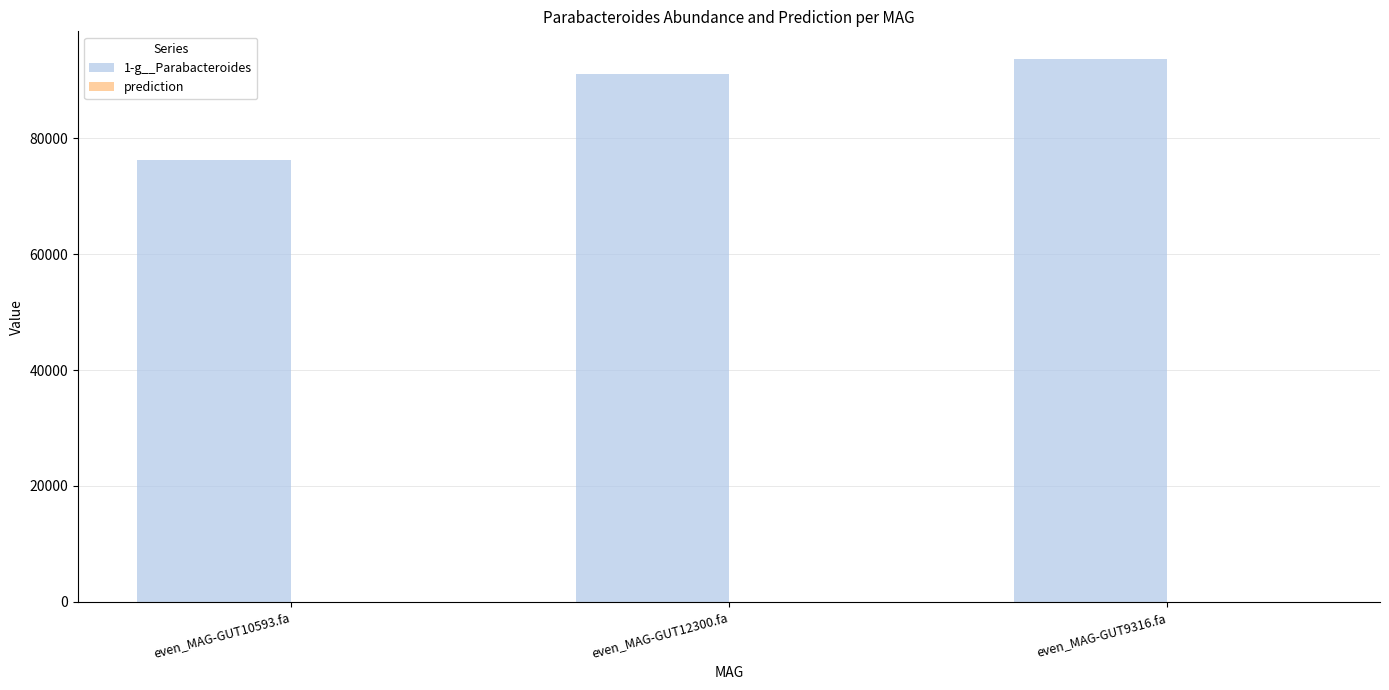

The 1-g__Parabacteroides series shows 21519.1 at even_MAG-GUT12300.fa. True or false?

False